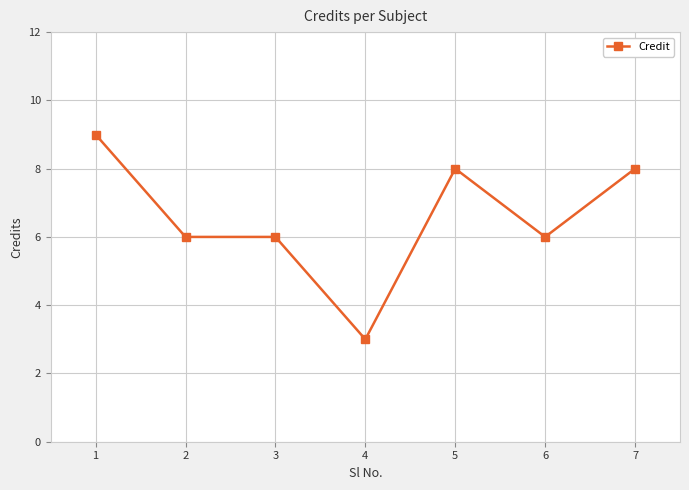

What is the approximate value at 1?

9